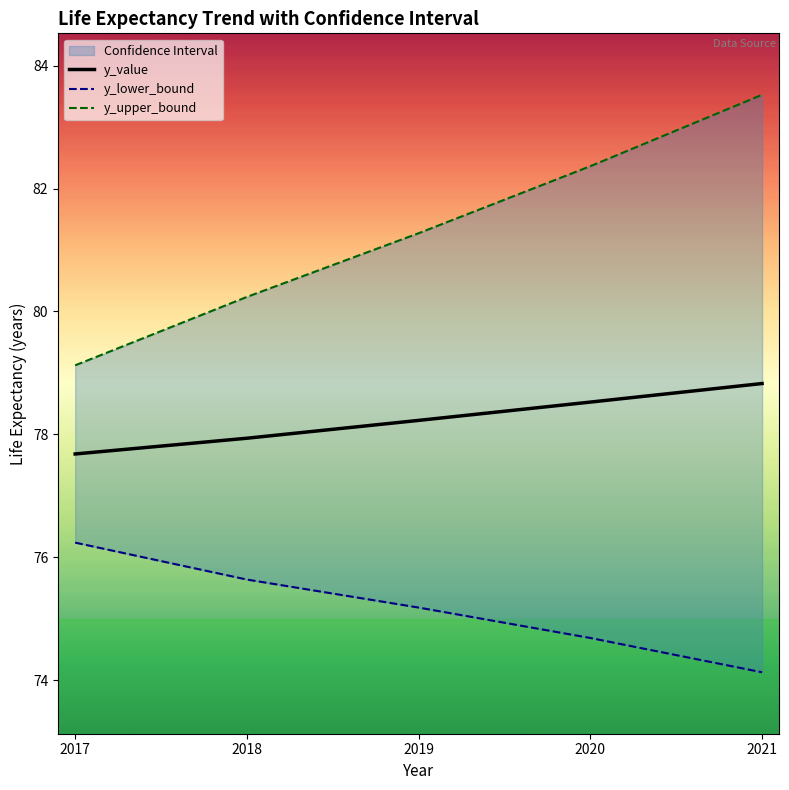

The value of y_upper_bound at 2021 is 35.0. True or false?

False